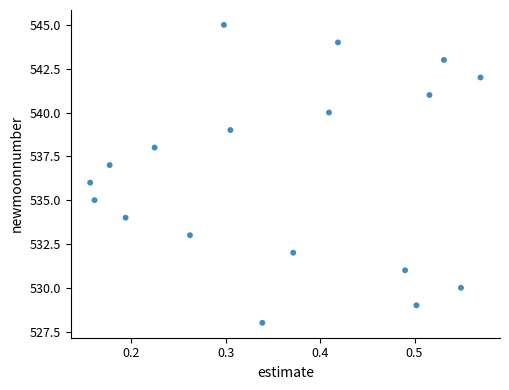

What is the range of Y values (max minus min)?

17